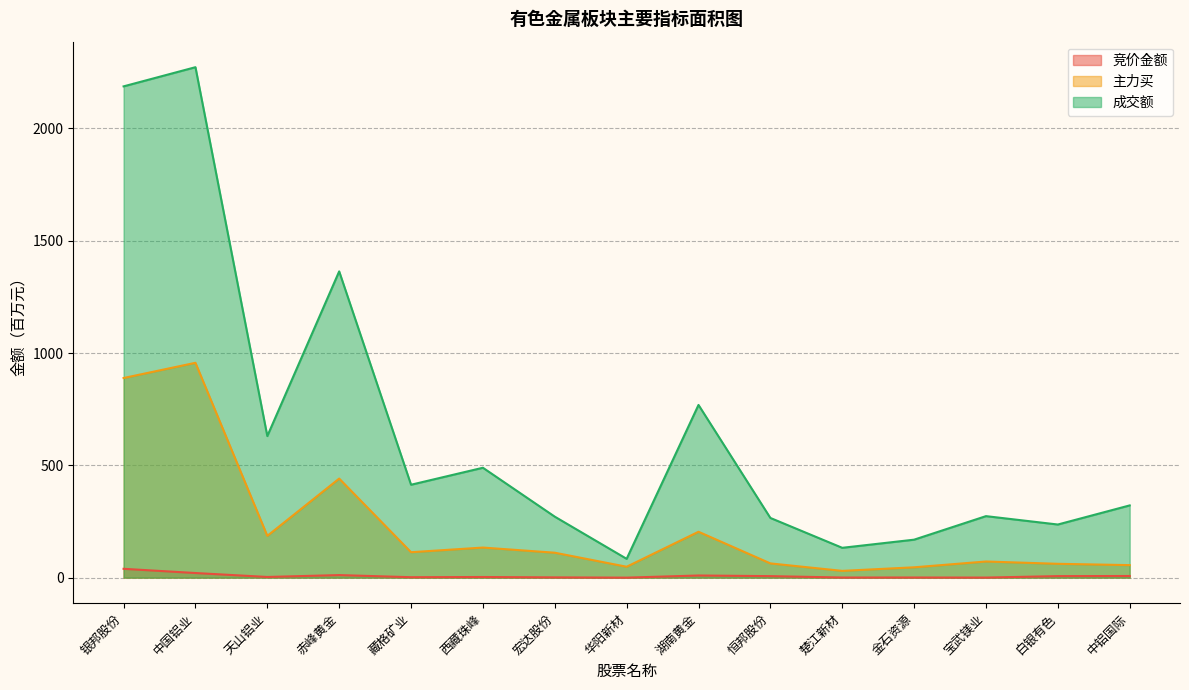

At which category does the chart reach its minimum across all series?

华阳新材